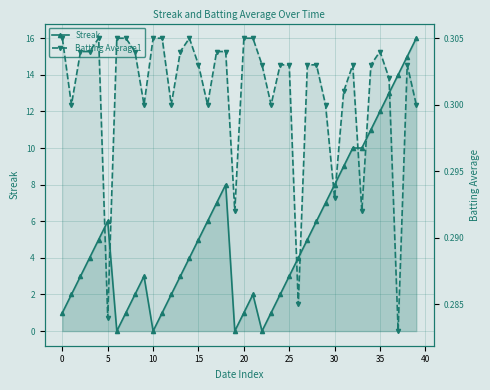

Is the value of Streak at 23 greater than the value of Batting Average1 at 23?

Yes